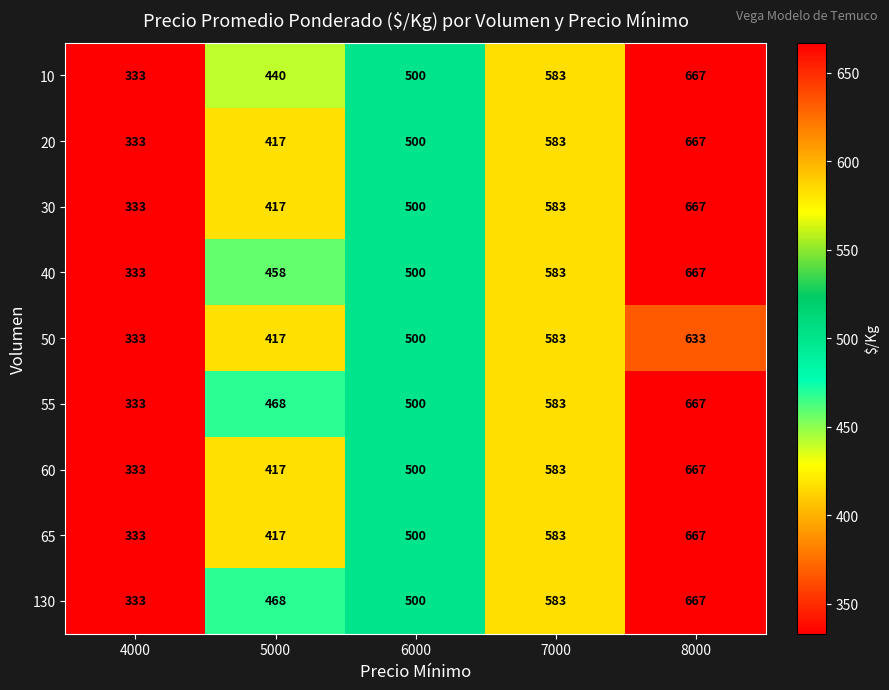

At which category is the sum across all series the highest?

8000